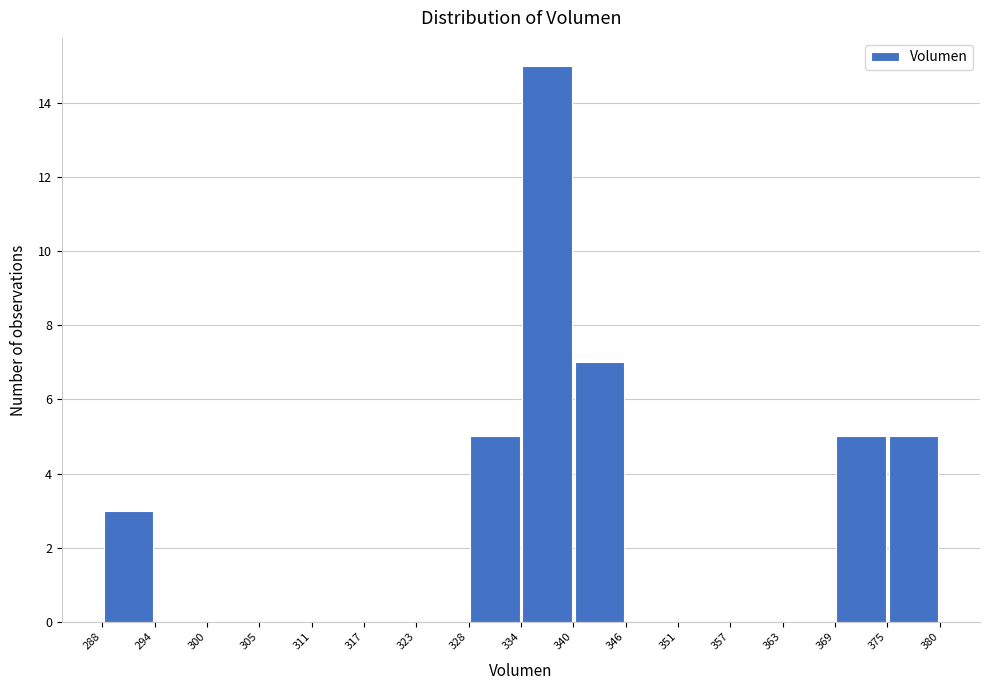

How tall is the bar that spans 369 to 375 on the x-axis? The values are not printed on the chart, so give them approximately, as read against the axis.

5